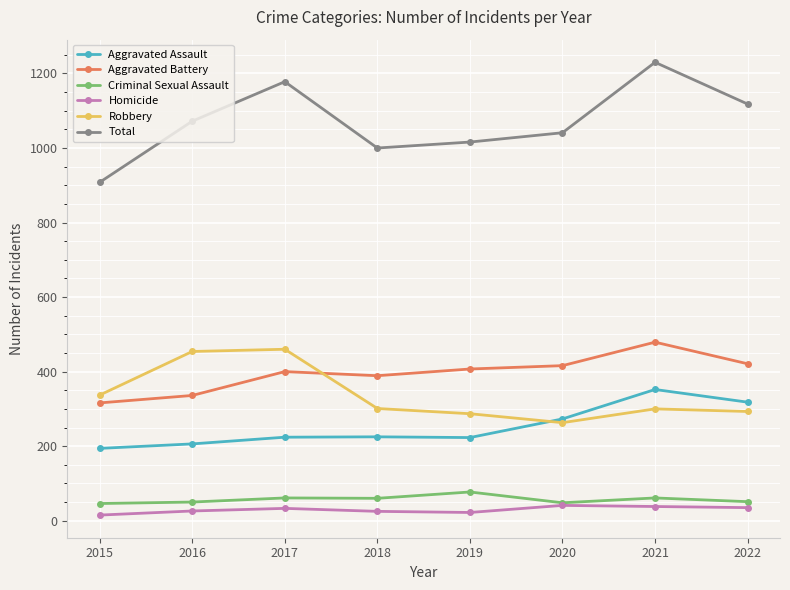

Does the chart display data point markers on the line(s)?

Yes